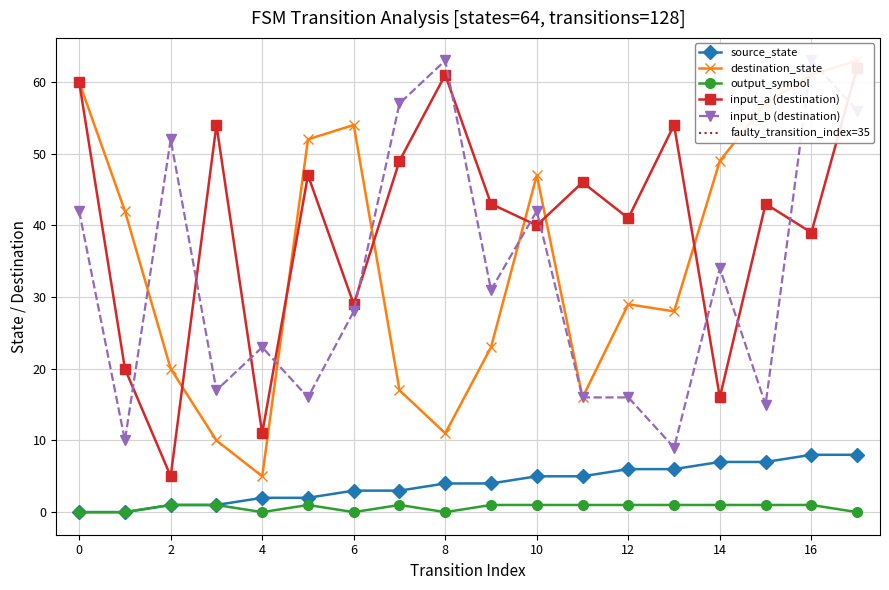

What is the sum of the input_b_dest values at 10 and 3?

59